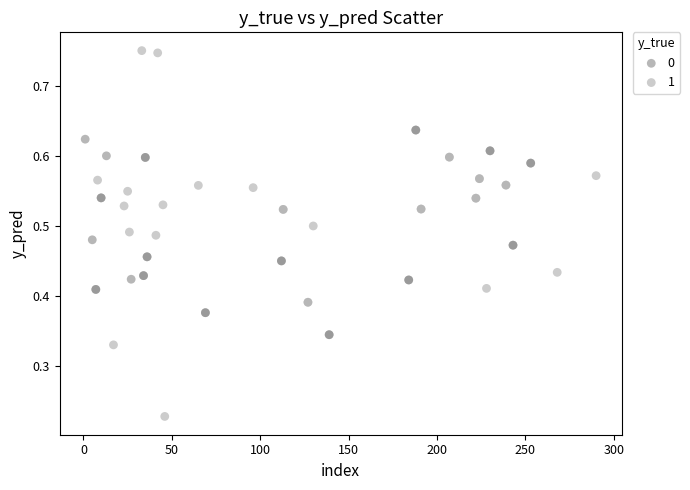

What are all the series names shown in the legend?

0, 1